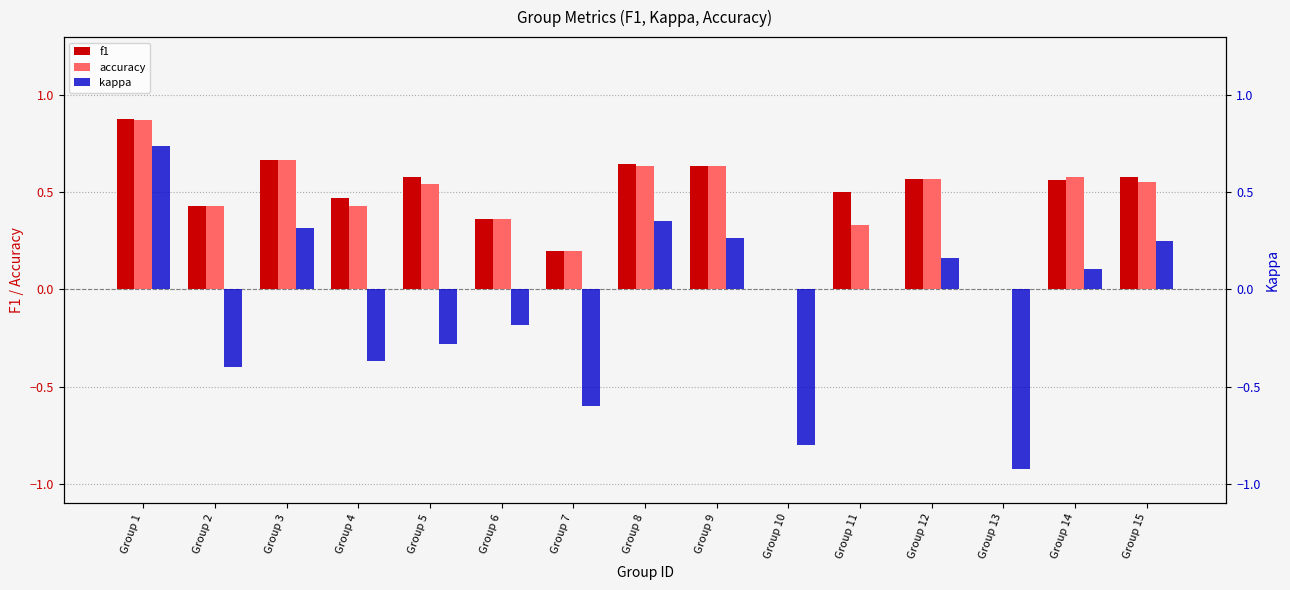

How many bars are there in total?

45